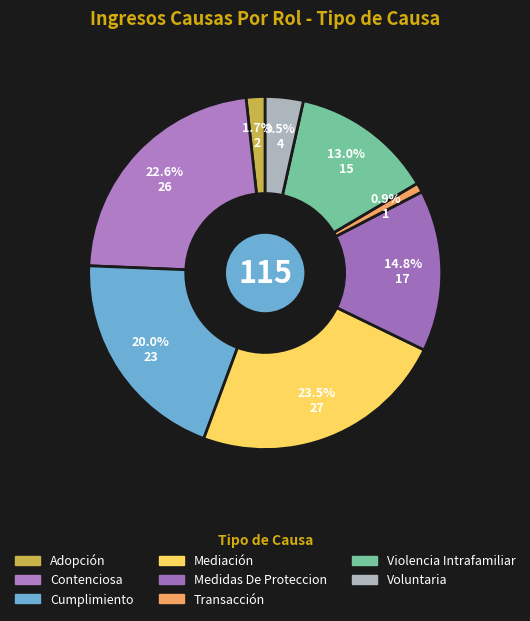

How much of the chart is everything except Medidas De Proteccion?

85.2%